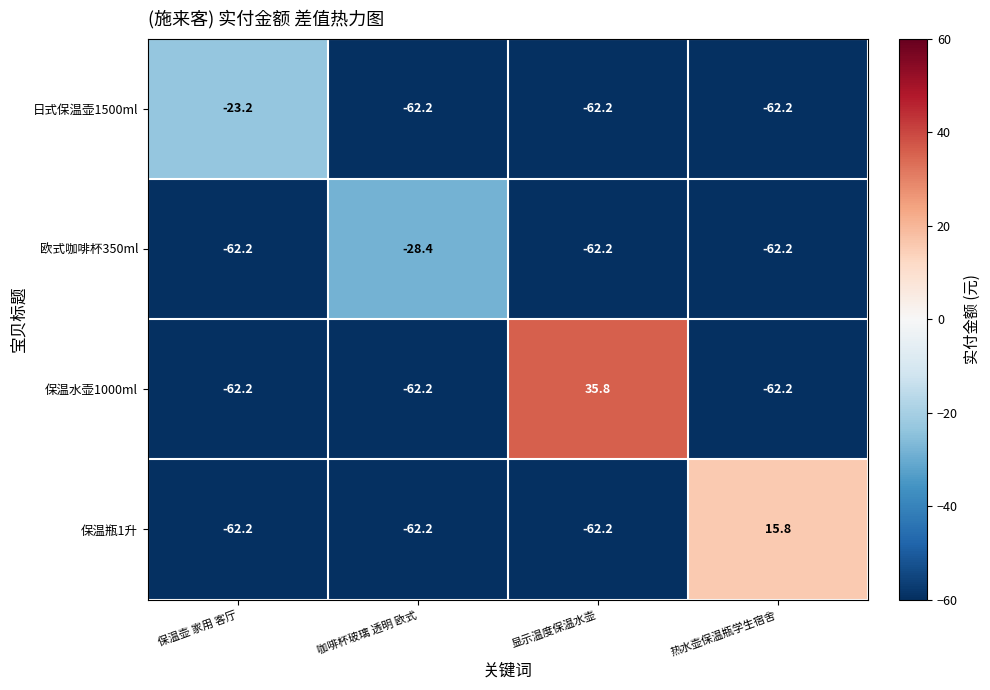

What is the maximum value for 保温水壶1000ml?

35.8